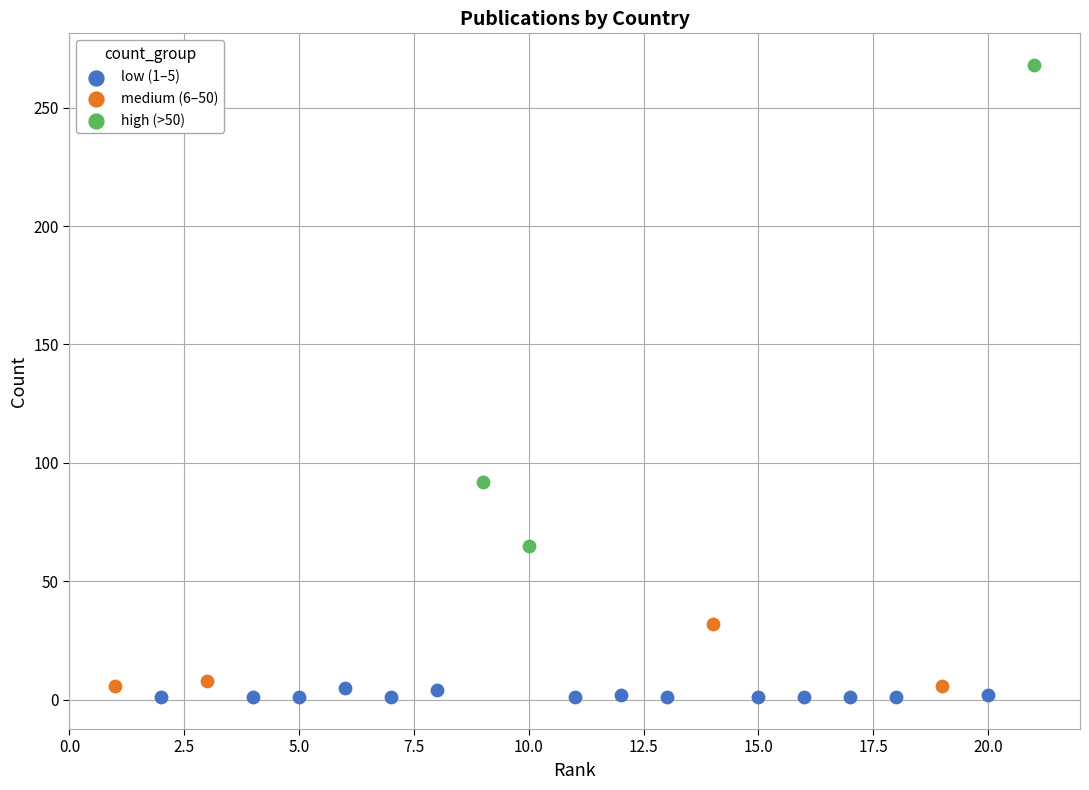

Which series has the largest Y range (max minus min)?

high (>50)